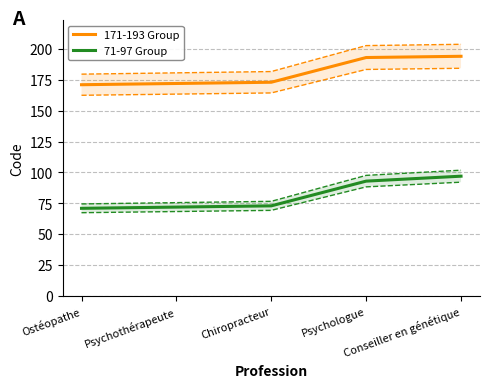

The 171-193 Group series shows 342 at Psychologue. True or false?

False